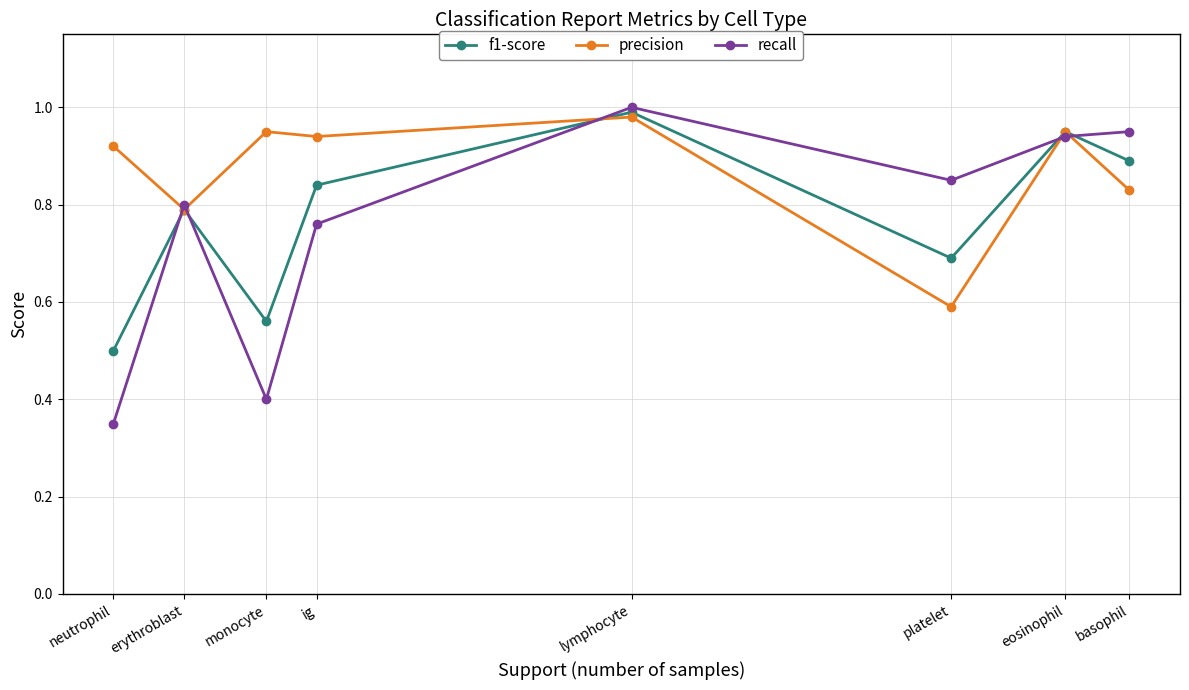

What are all the series names shown in the legend?

f1-score, precision, recall